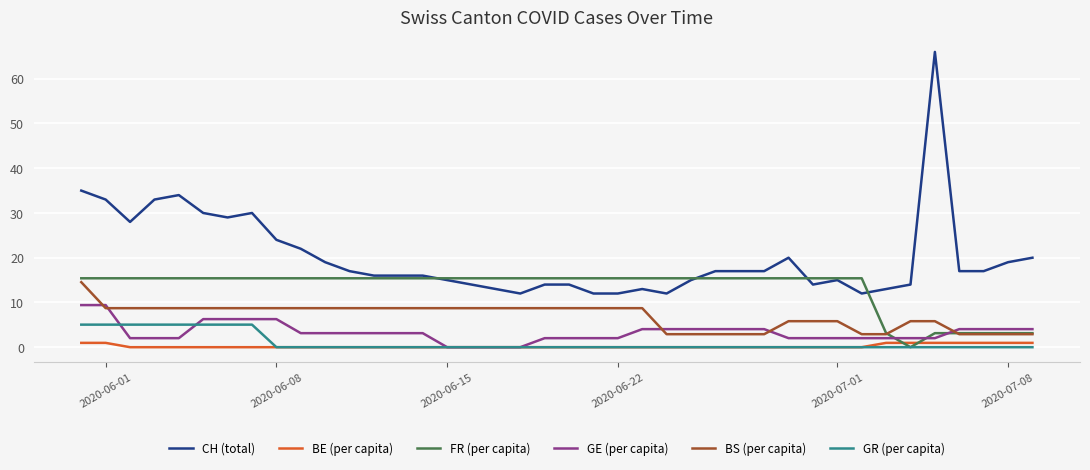

What is the highest value of the GR (per capita) series?

5.0